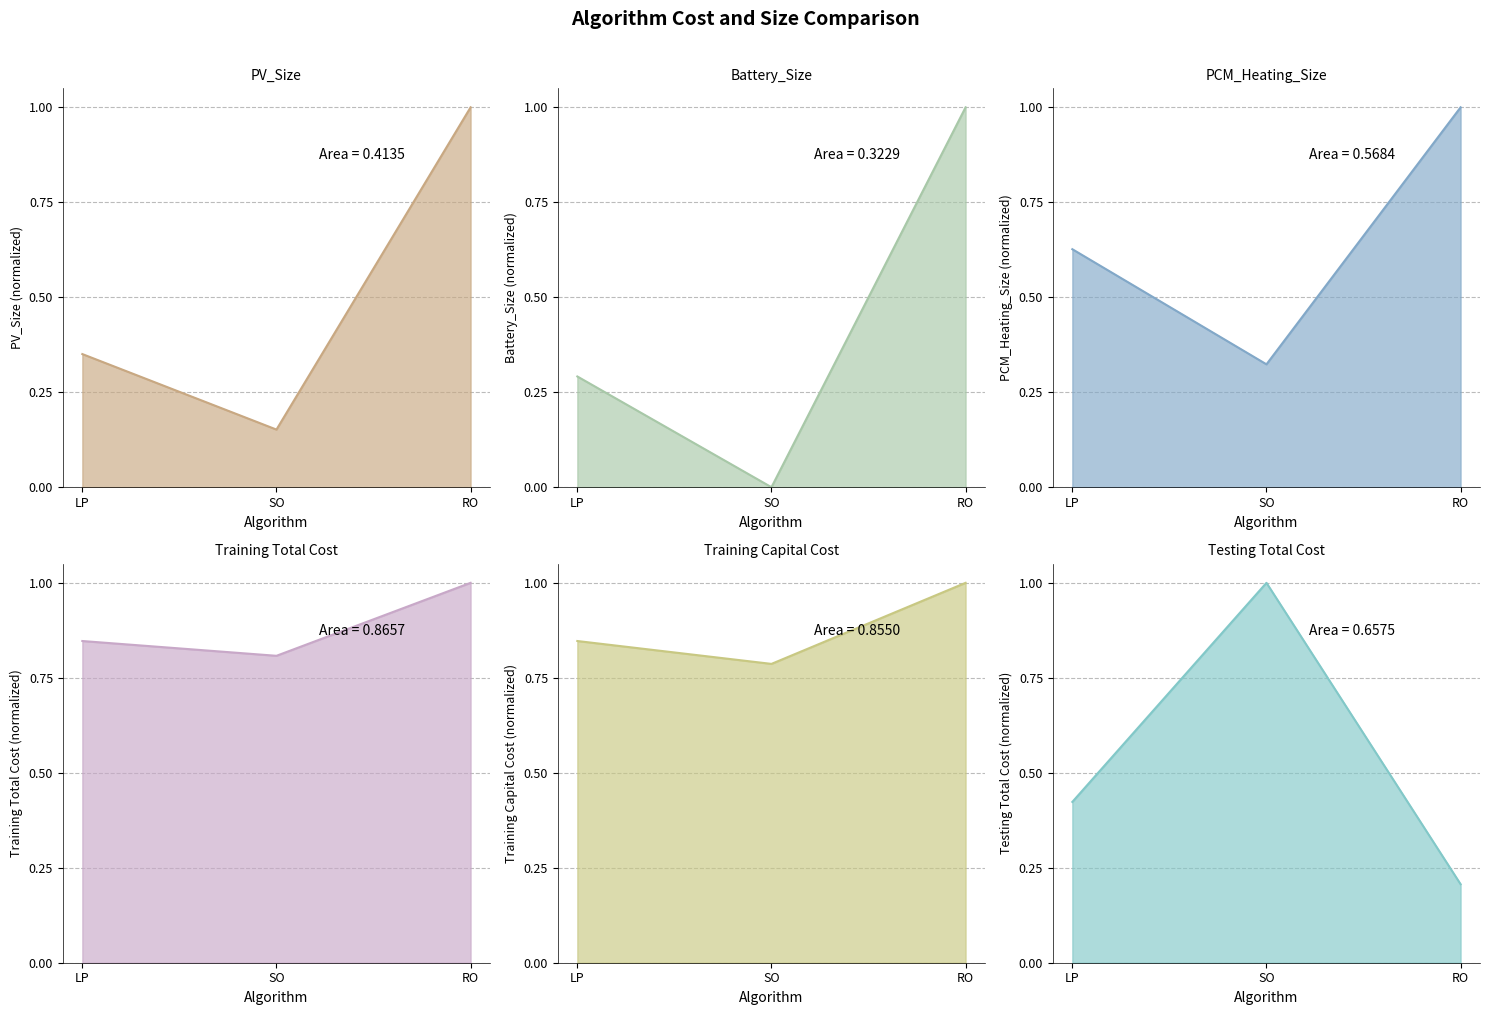

What is the value of the PCM_Heating_Size point at the 1st from the left?

0.6